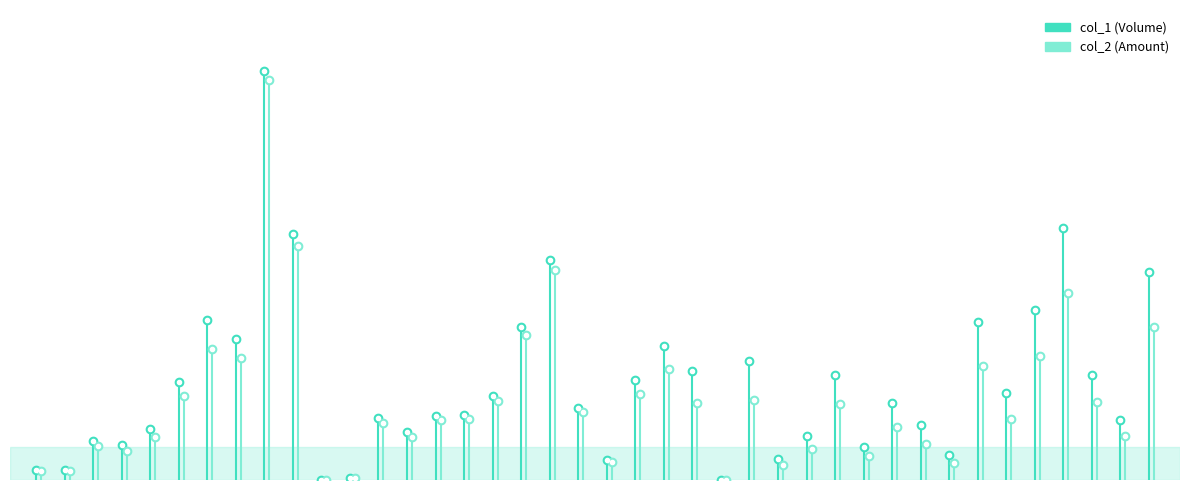

What are all the series names shown in the legend?

col_1, col_2